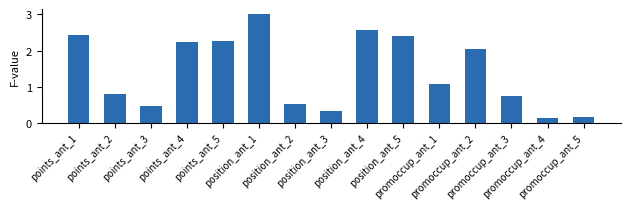

What is the maximum value shown in the chart?

3.0